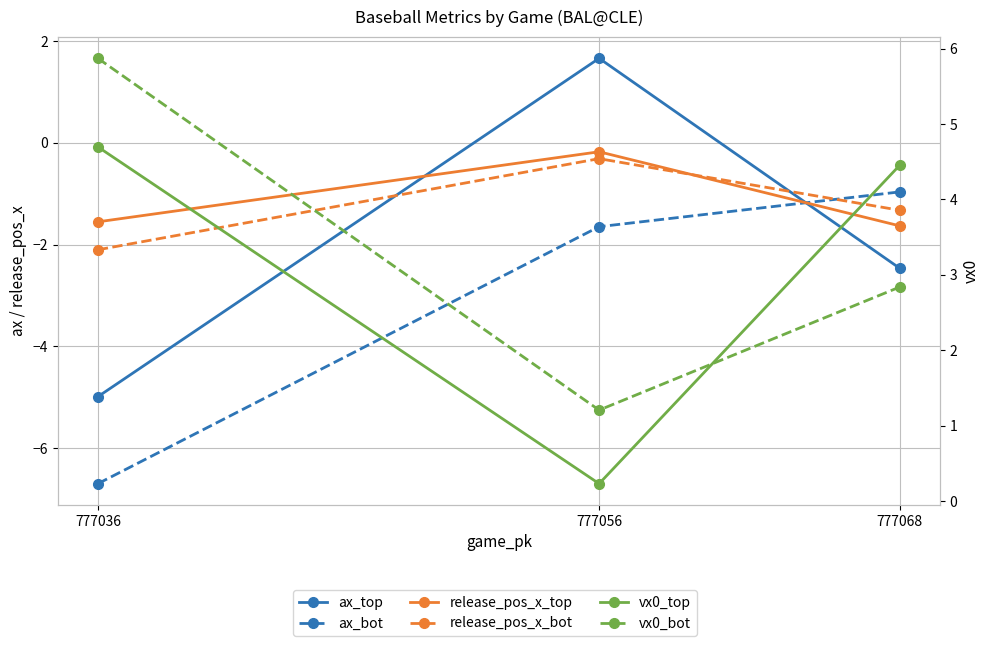

What is the difference between the ax_bot values at 777036 and 777056?

5.0